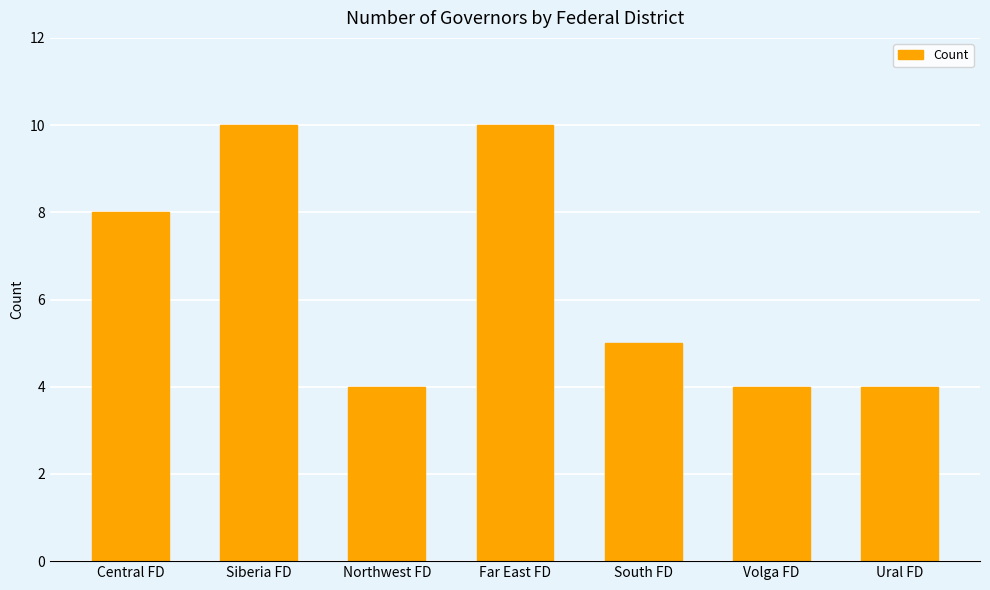

What is the difference between the second highest and second lowest values?

6